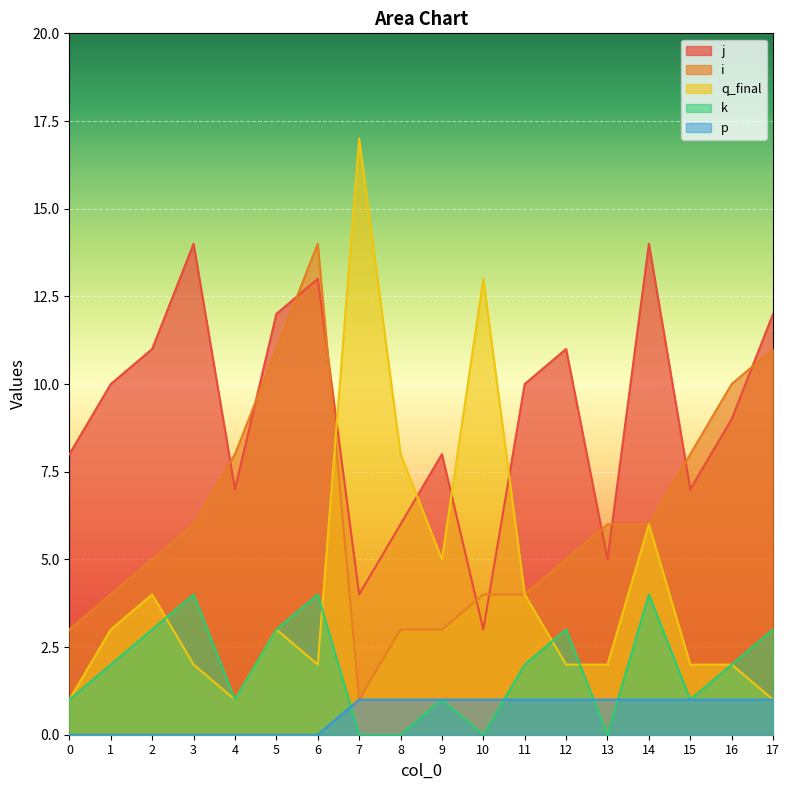

What are all the series names shown in the legend?

j, i, q_final, k, p